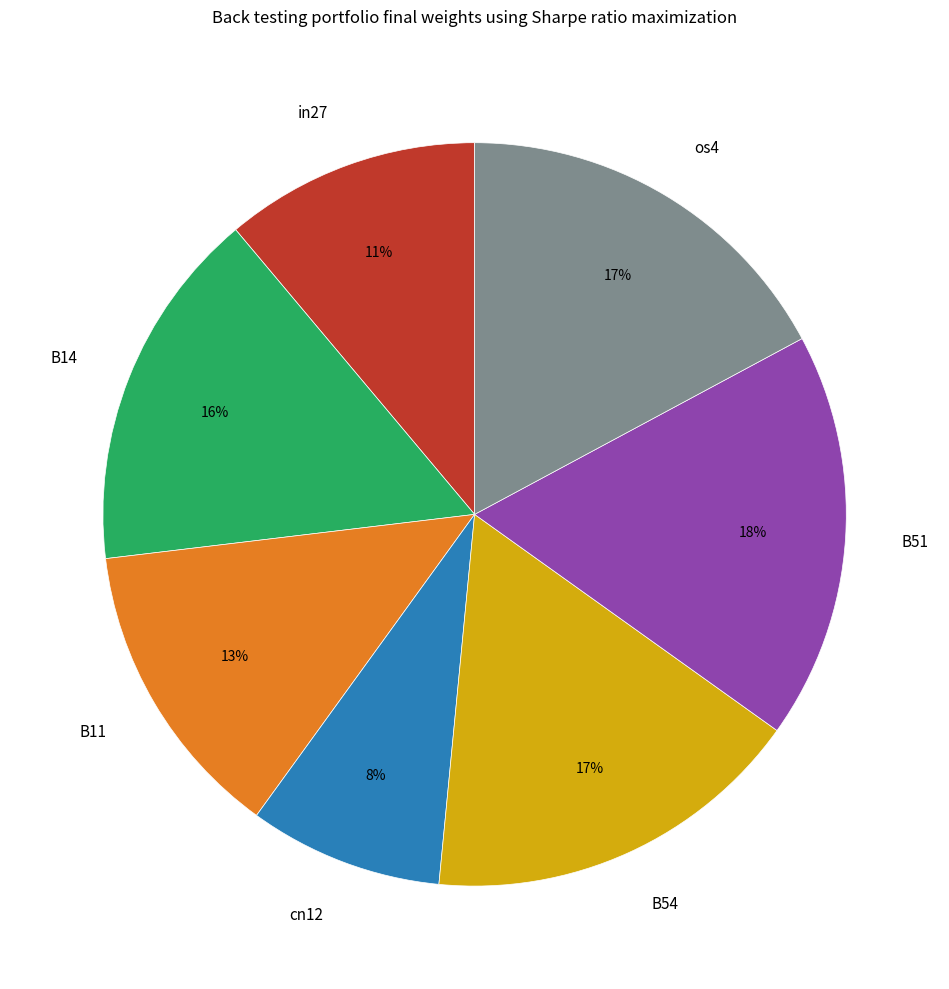

What is the smallest slice in the pie chart?

cn12